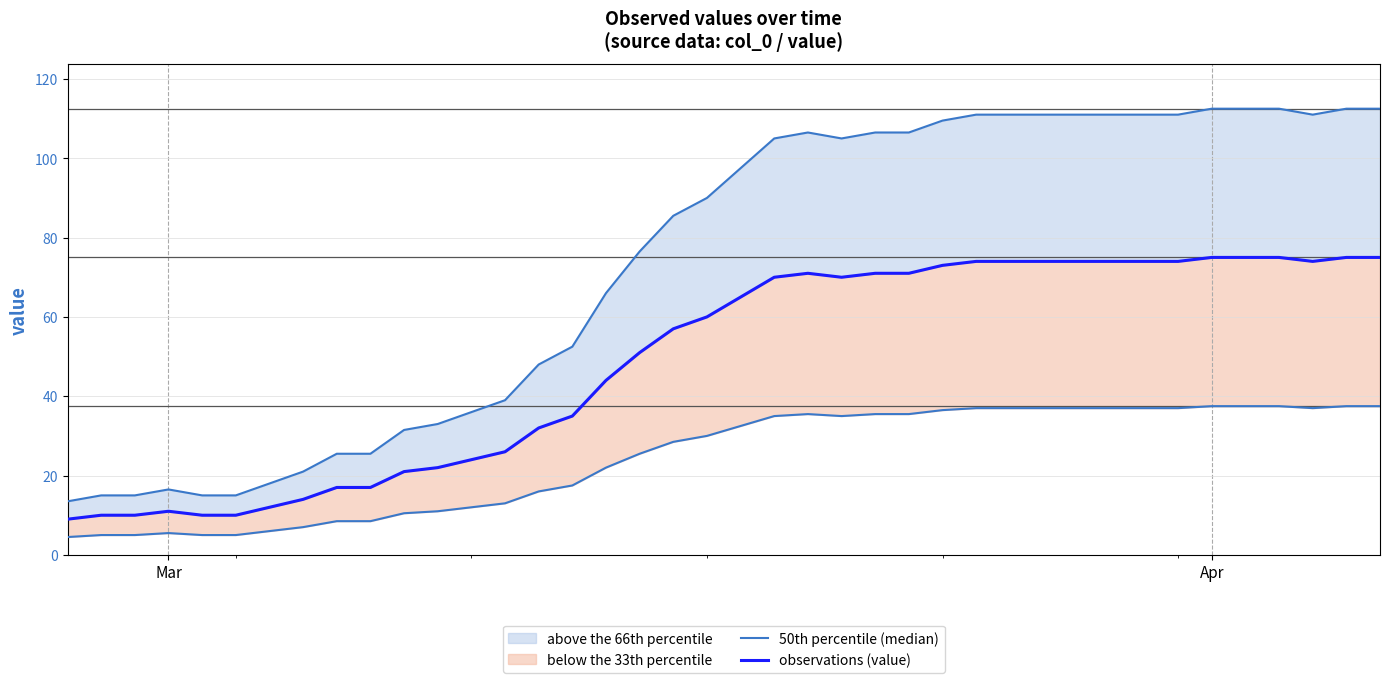

The 50th percentile (median) series shows 6.0 at 2. True or false?

False